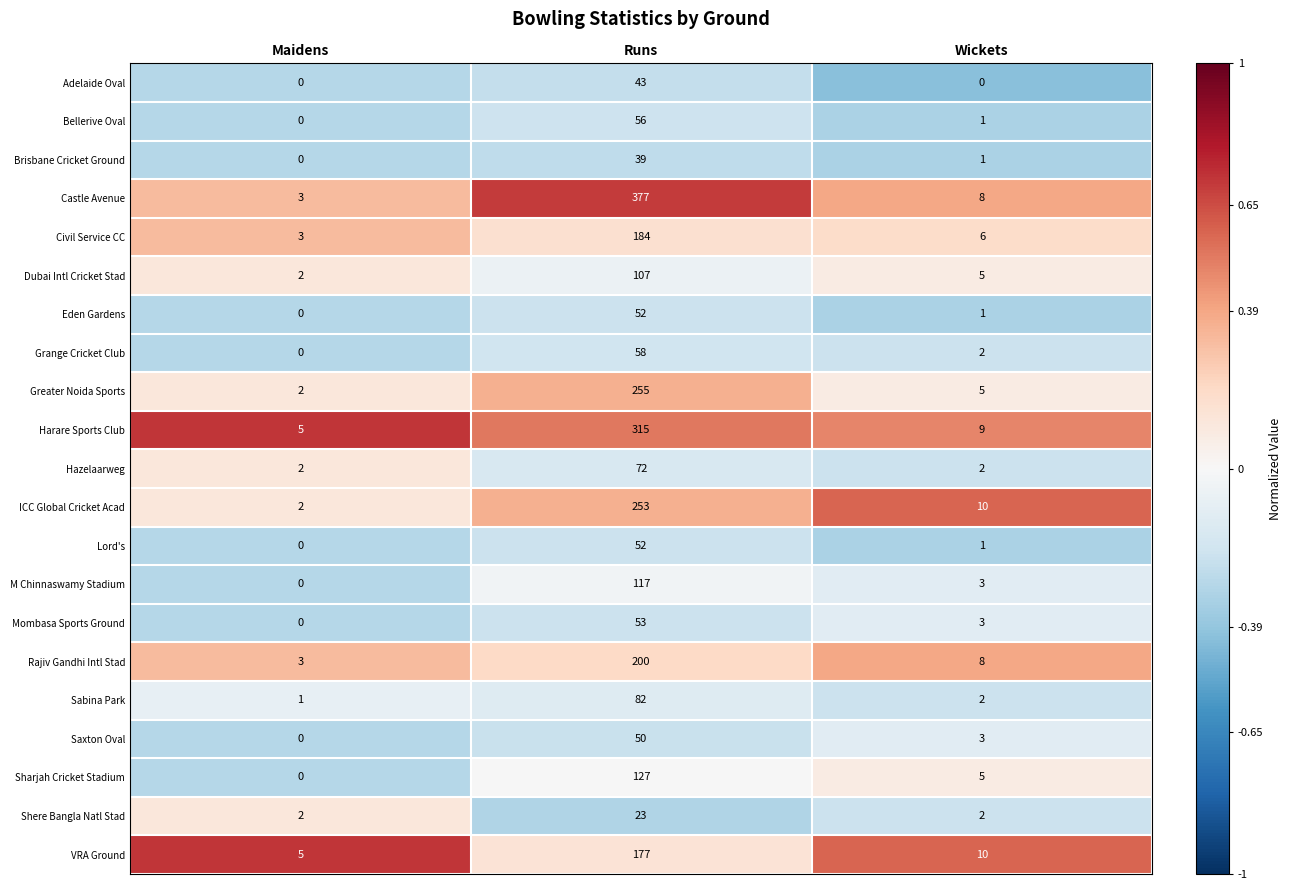

What is the minimum value shown in the chart?

0